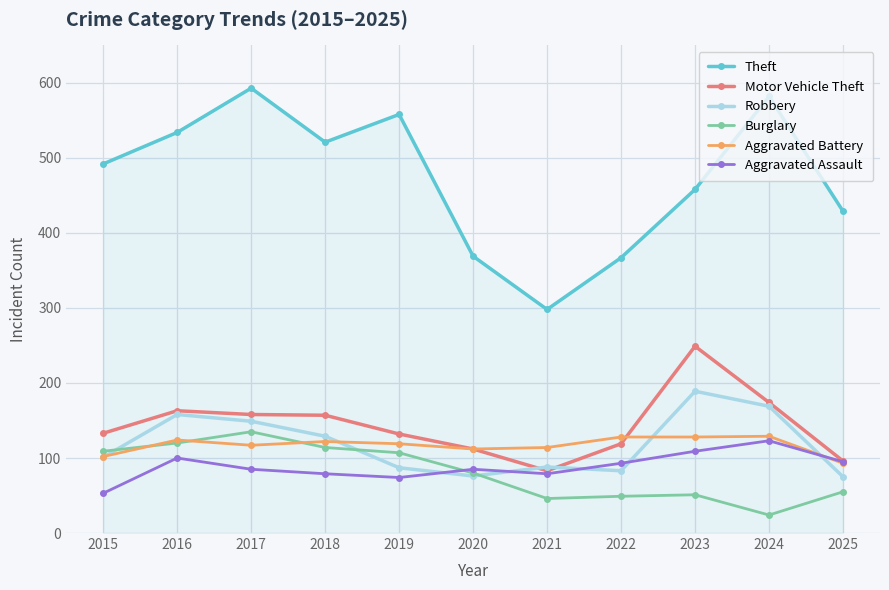

True or false: Aggravated Assault has a value of 100 at 2016.

True